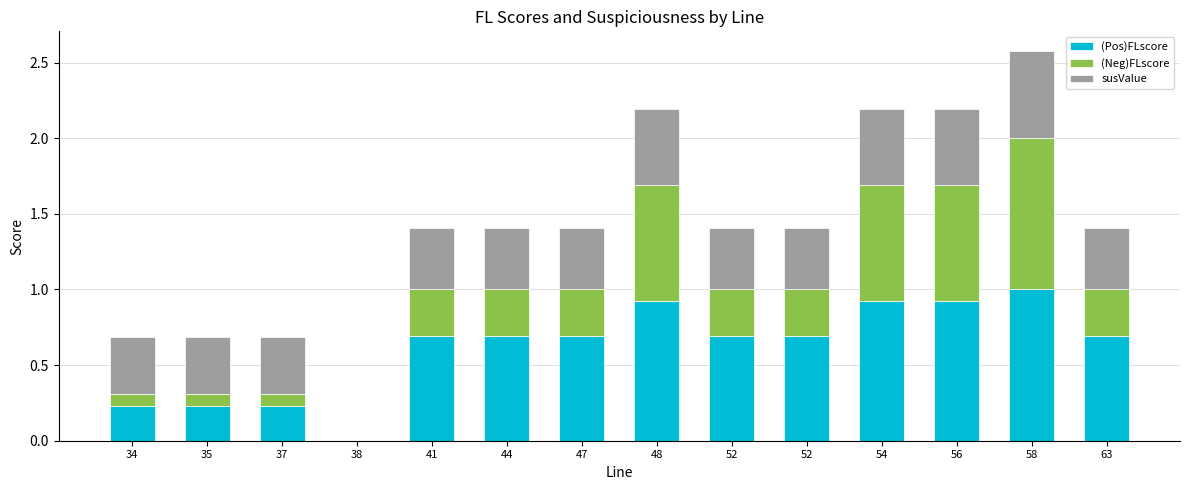

What is the maximum value for (Pos)FLscore?

1.0